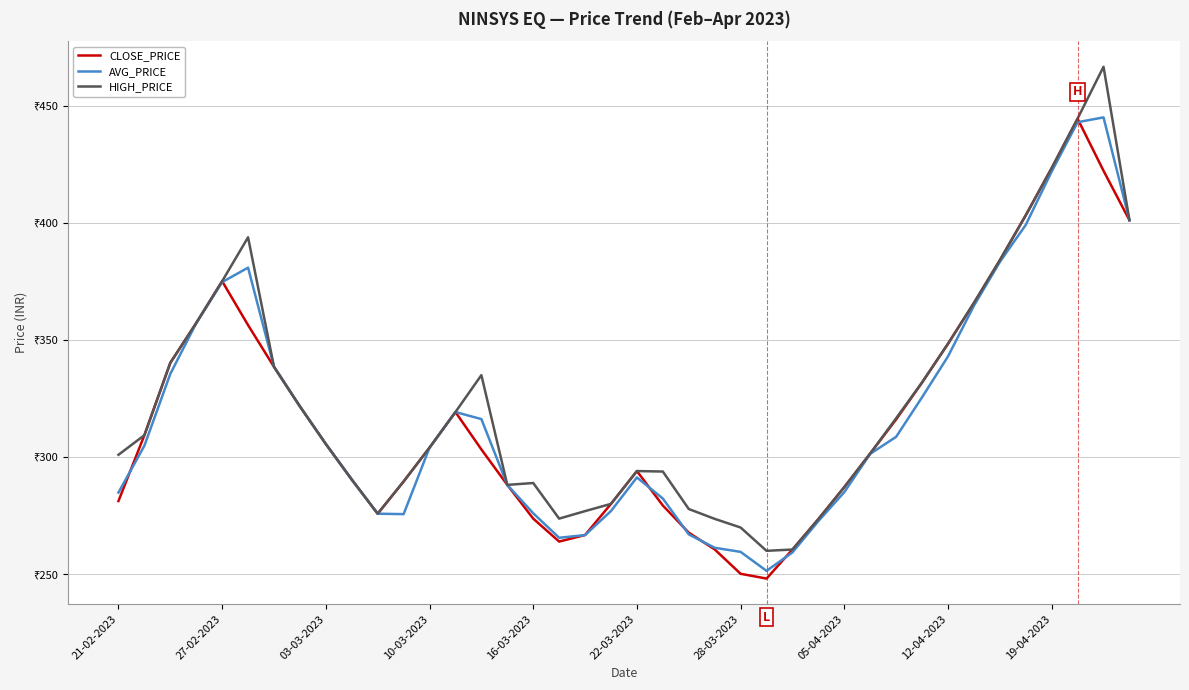

True or false: AVG_PRICE has more than 0 points higher than both neighbors.

True